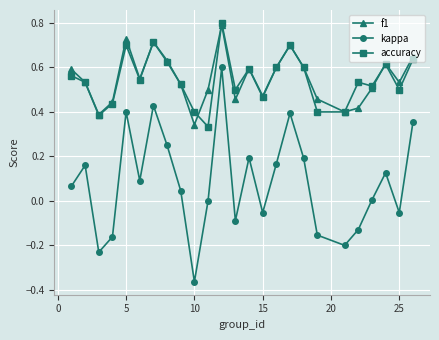

How many interior local peaks does the f1 series have?

6